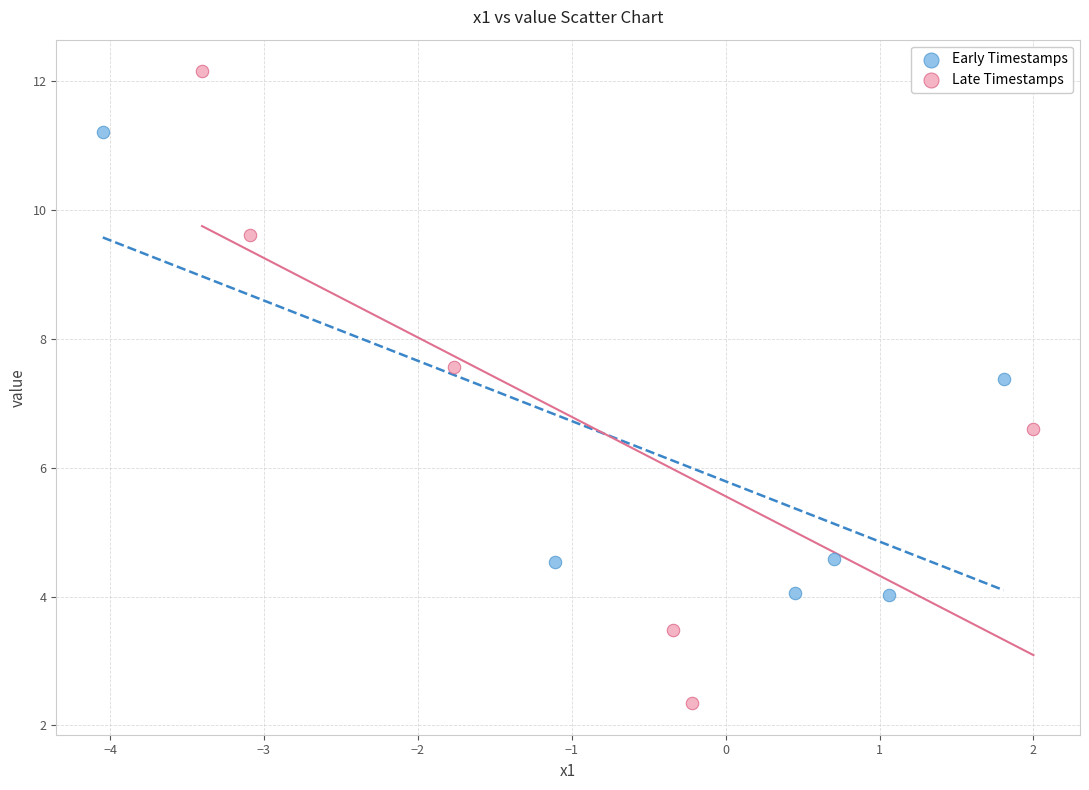

Which series contains the highest Y value?

Late Timestamps